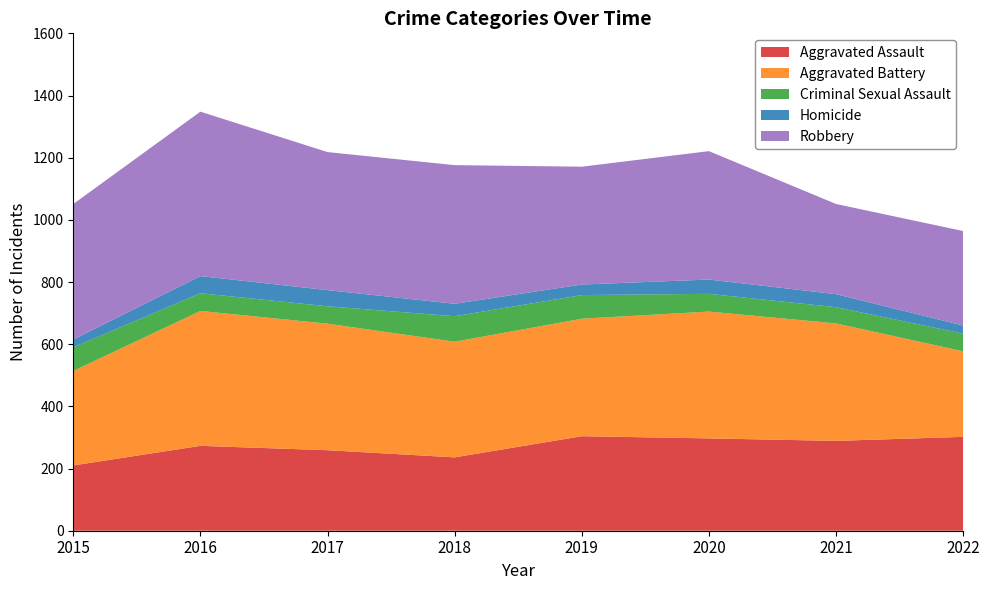

Reading right to left, list all the values displayed in this chart.

Aggravated Assault: 2022=302	2021=289	2020=297	2019=304	2018=236	2017=259	2016=273	2015=210
Aggravated Battery: 2022=275	2021=378	2020=408	2019=378	2018=372	2017=407	2016=434	2015=304
Criminal Sexual Assault: 2022=57	2021=52	2020=57	2019=76	2018=82	2017=56	2016=57	2015=76
Homicide: 2022=26	2021=42	2020=46	2019=34	2018=40	2017=52	2016=55	2015=25
Robbery: 2022=304	2021=290	2020=413	2019=379	2018=446	2017=444	2016=529	2015=436